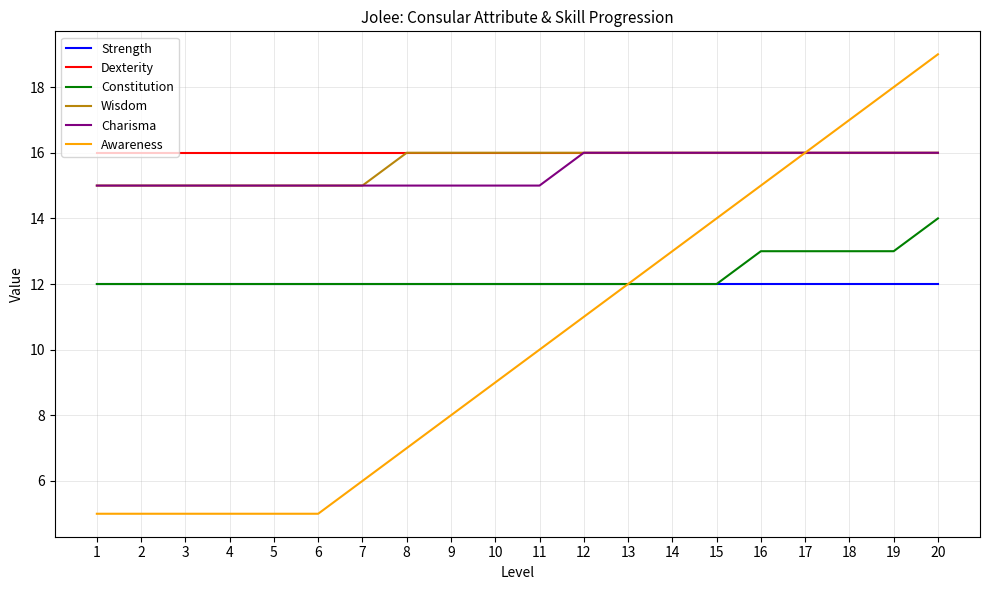

Reading left to right, extract all data points from this chart.

Strength: 1=12	2=12	3=12	4=12	5=12	6=12	7=12	8=12	9=12	10=12	11=12	12=12	13=12	14=12	15=12	16=12	17=12	18=12	19=12	20=12
Dexterity: 1=16	2=16	3=16	4=16	5=16	6=16	7=16	8=16	9=16	10=16	11=16	12=16	13=16	14=16	15=16	16=16	17=16	18=16	19=16	20=16
Constitution: 1=12	2=12	3=12	4=12	5=12	6=12	7=12	8=12	9=12	10=12	11=12	12=12	13=12	14=12	15=12	16=13	17=13	18=13	19=13	20=14
Wisdom: 1=15	2=15	3=15	4=15	5=15	6=15	7=15	8=16	9=16	10=16	11=16	12=16	13=16	14=16	15=16	16=16	17=16	18=16	19=16	20=16
Charisma: 1=15	2=15	3=15	4=15	5=15	6=15	7=15	8=15	9=15	10=15	11=15	12=16	13=16	14=16	15=16	16=16	17=16	18=16	19=16	20=16
Awareness: 1=5	2=5	3=5	4=5	5=5	6=5	7=6	8=7	9=8	10=9	11=10	12=11	13=12	14=13	15=14	16=15	17=16	18=17	19=18	20=19